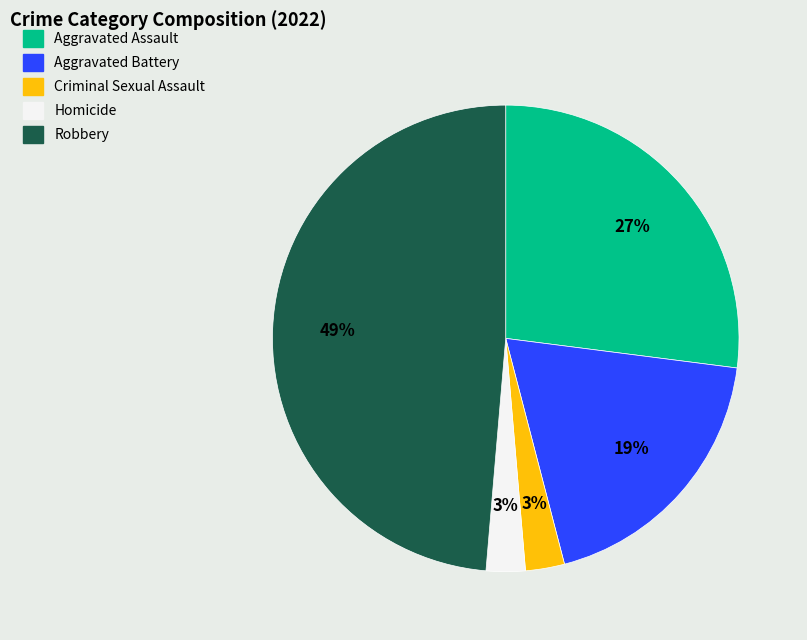

What is the largest slice in the pie chart?

Robbery